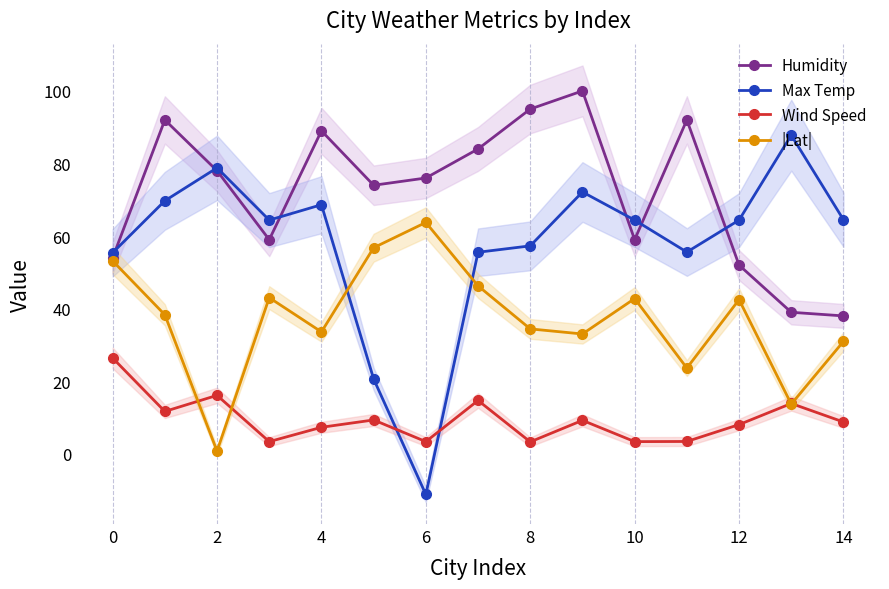

Count the number of categories in the chart.

15